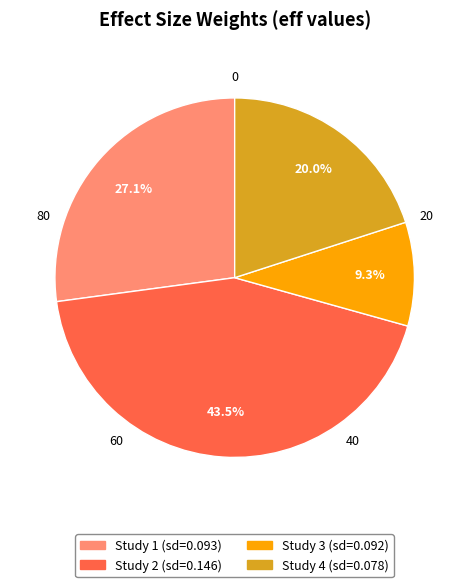

Is there a majority slice in this chart?

No